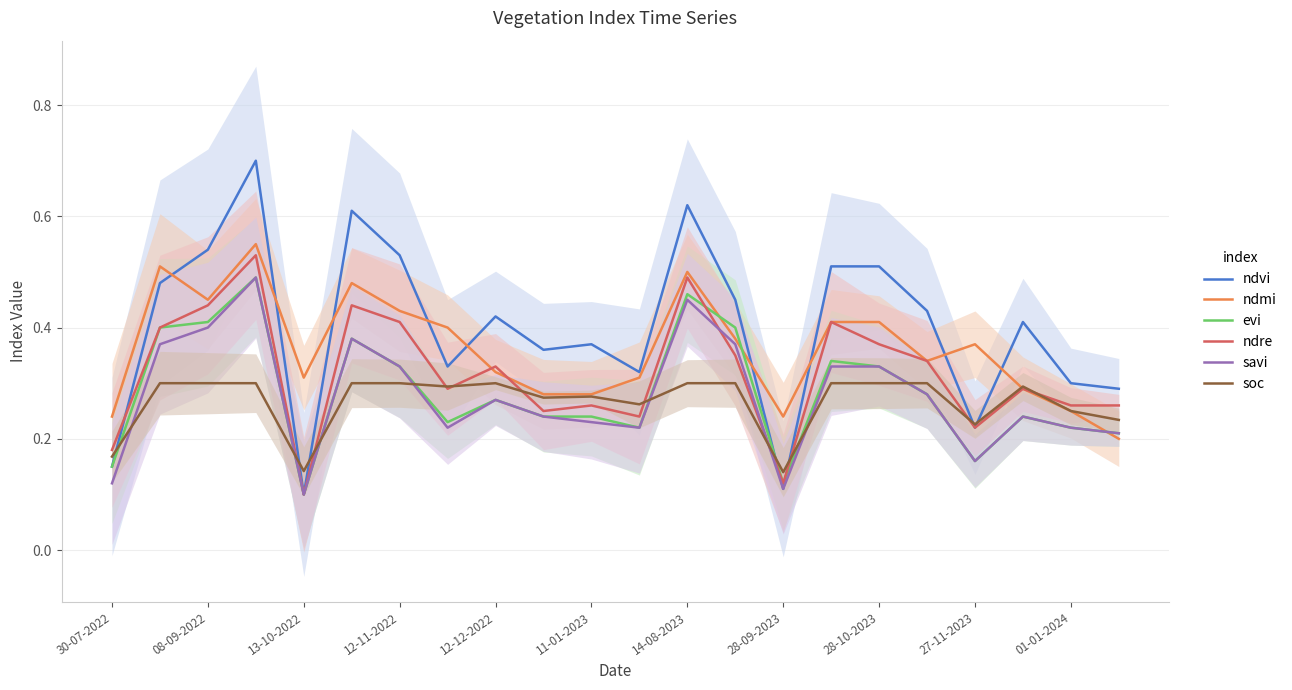

True or false: ndmi has a value of 0.4 at 01-01-2024.

False